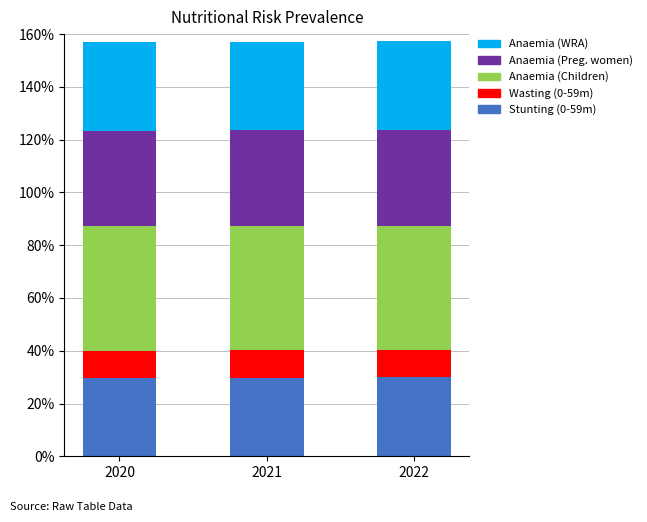

Are the bars horizontal?

No